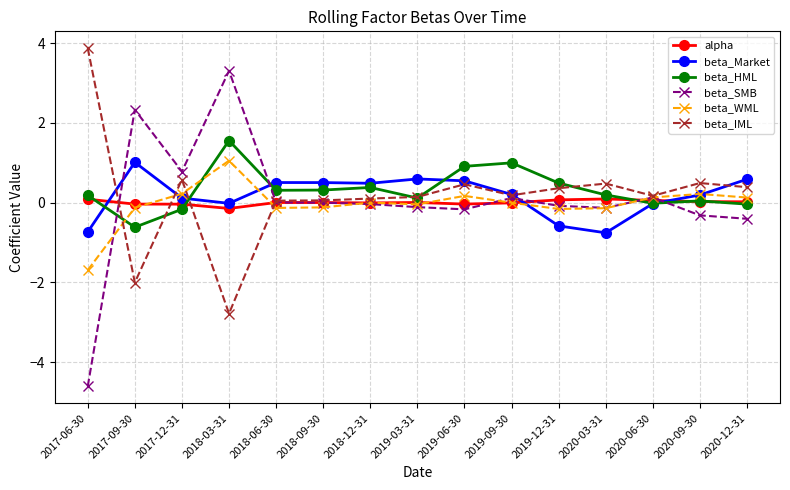

Is the value of alpha at 2018-09-30 greater than the value of beta_WML at 2017-06-30?

Yes